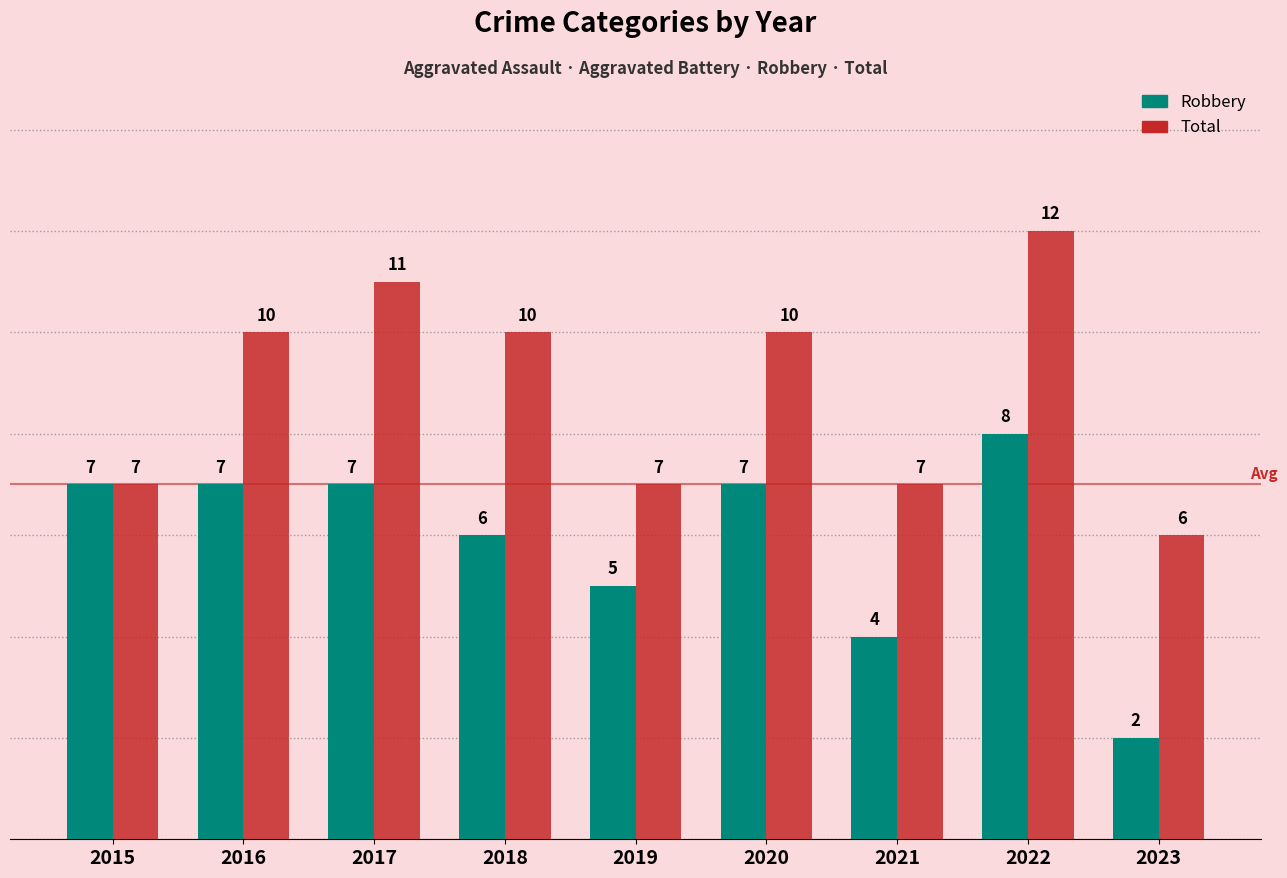

List the series in order of their peak value, highest first.

Total, Robbery